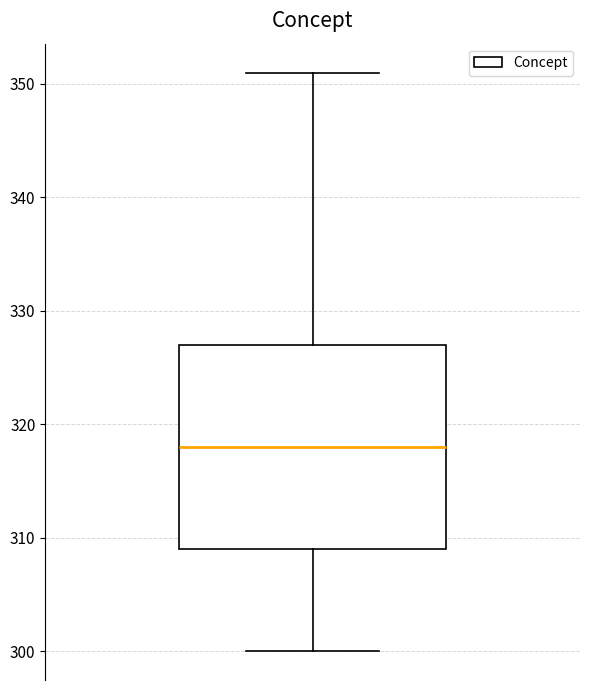

Read this box plot against the y-axis: the position of the median line, the range covered by the box, and the ends of both whiskers. The values are not printed on the chart, so give them approximately, as read against the axis.

median 318, box 309 to 327, whiskers 300 to 351